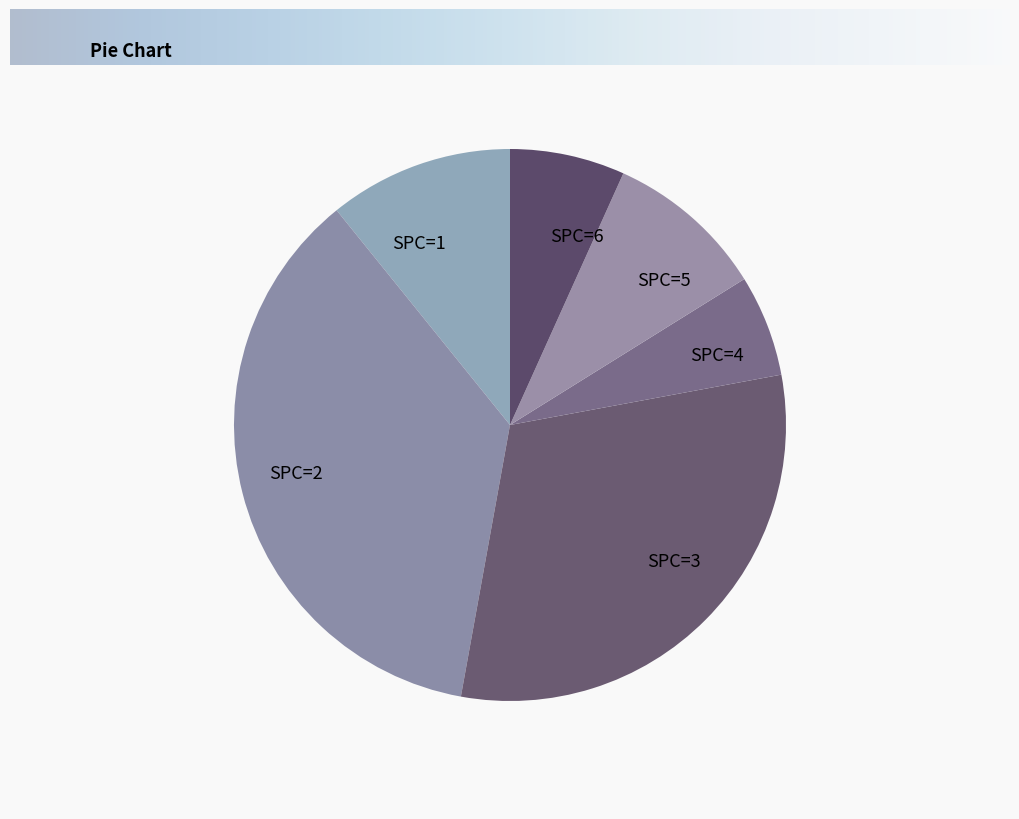

Do SPC=1 and SPC=5 together represent more than half of the pie?

No